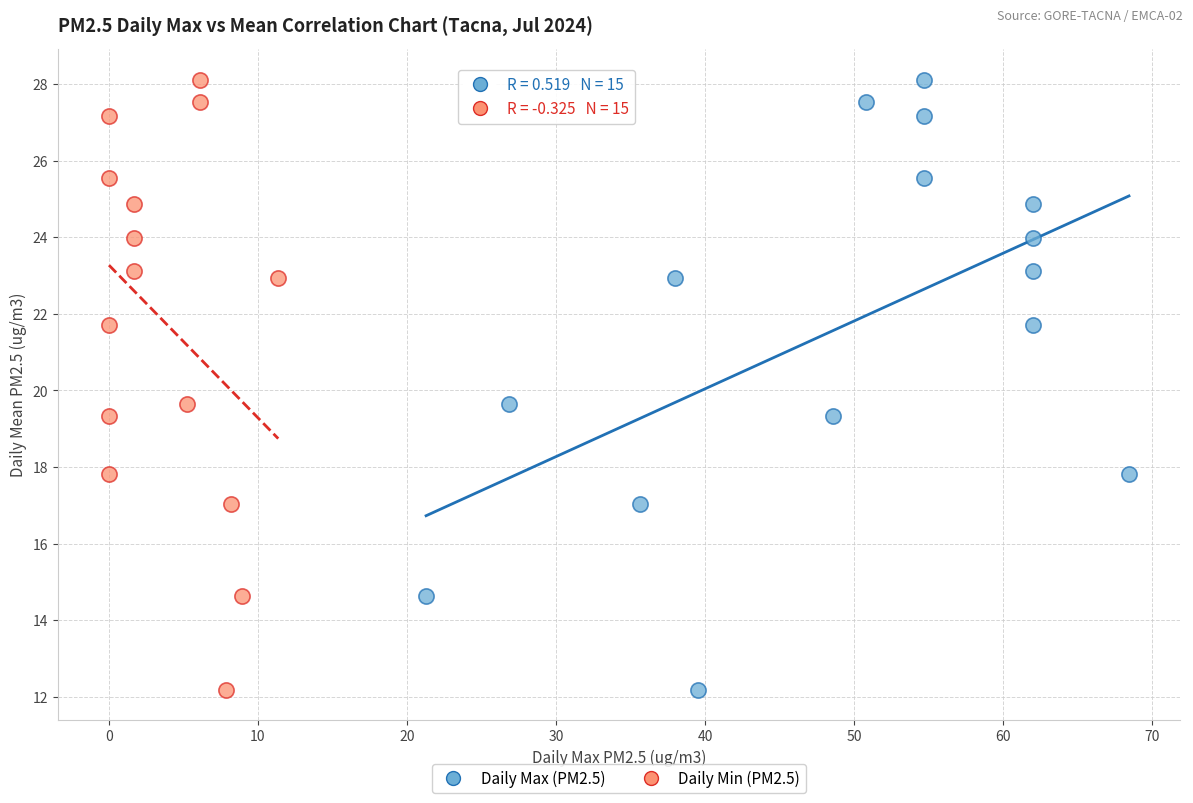

What are all the series names shown in the legend?

Daily Max (PM2.5), Daily Min (PM2.5)